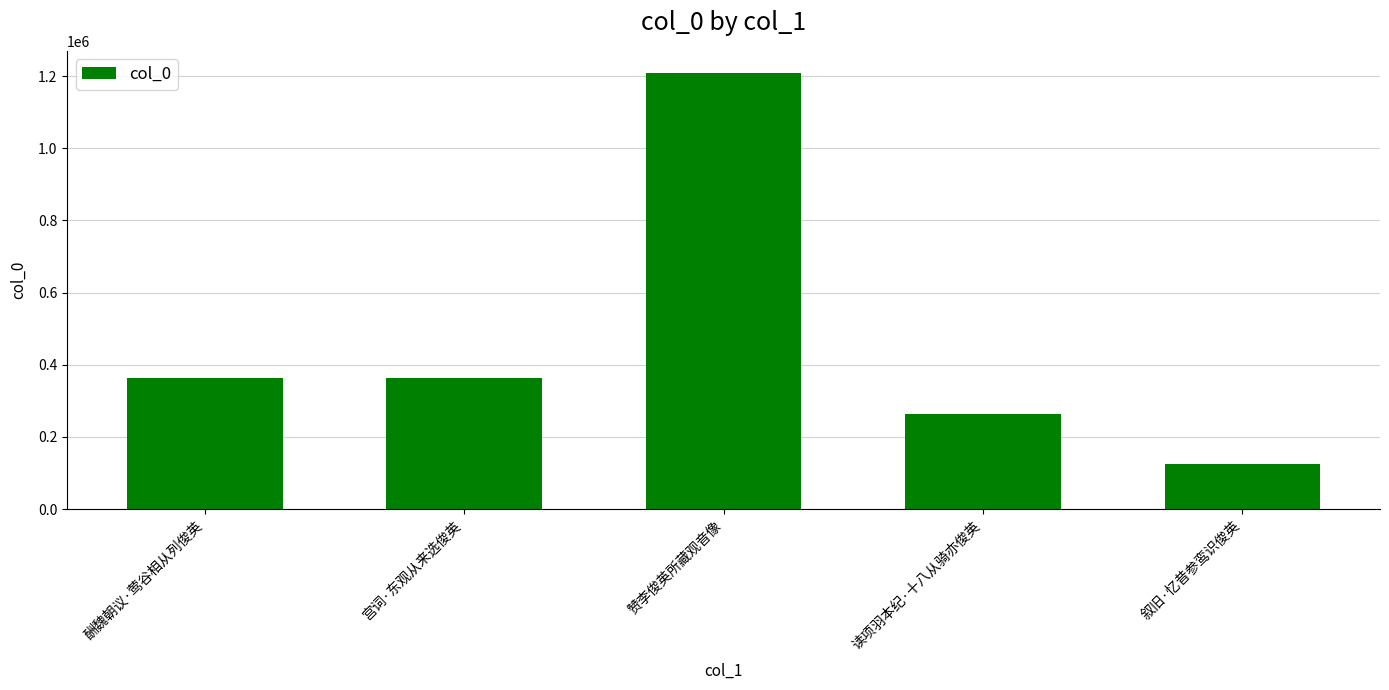

Does the chart contain any negative values?

No